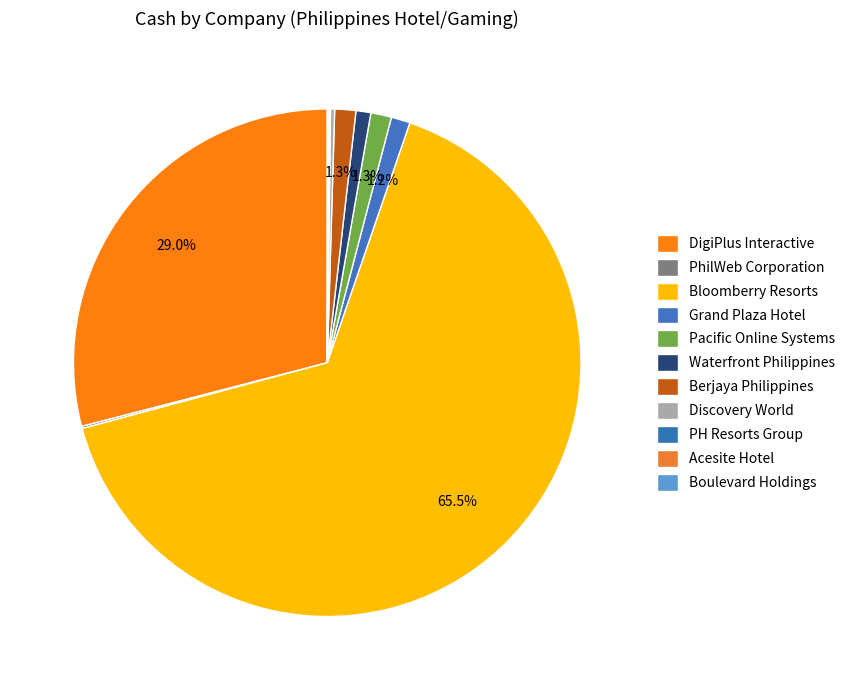

True or false: Waterfront Philippines accounts for 11% of the total.

False